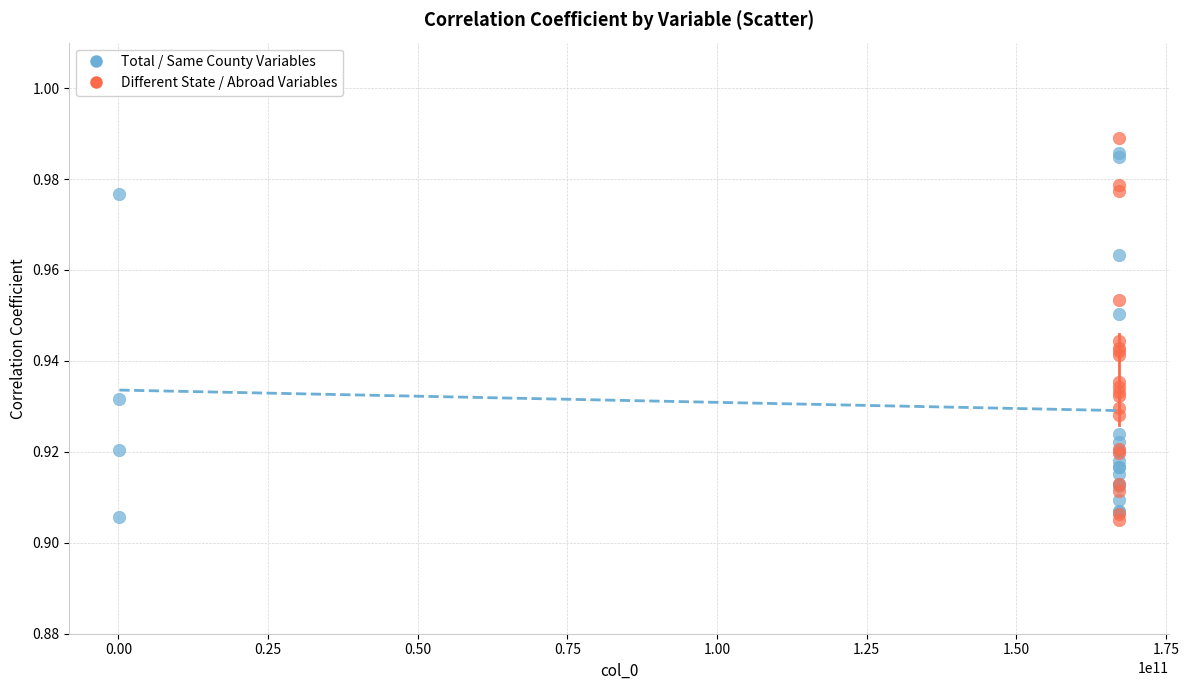

What are all the series names shown in the legend?

Total / Same County Variables, Different State / Abroad Variables